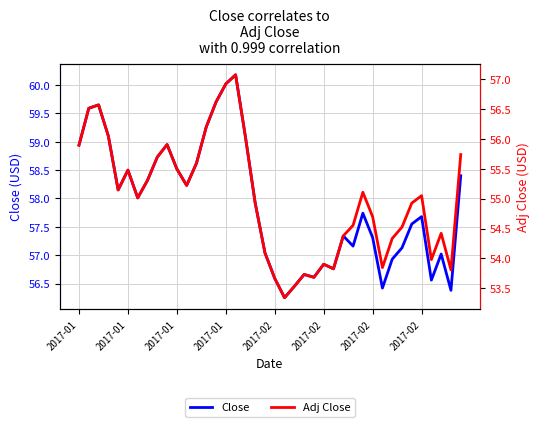

True or false: Close and Adj Close cross at least once.

False